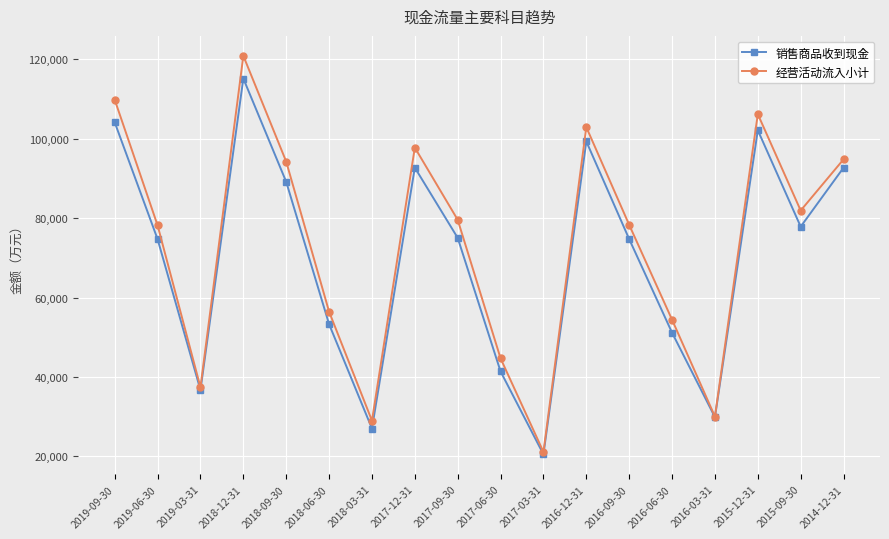

How many interior local peaks does the 销售商品收到现金 series have?

4